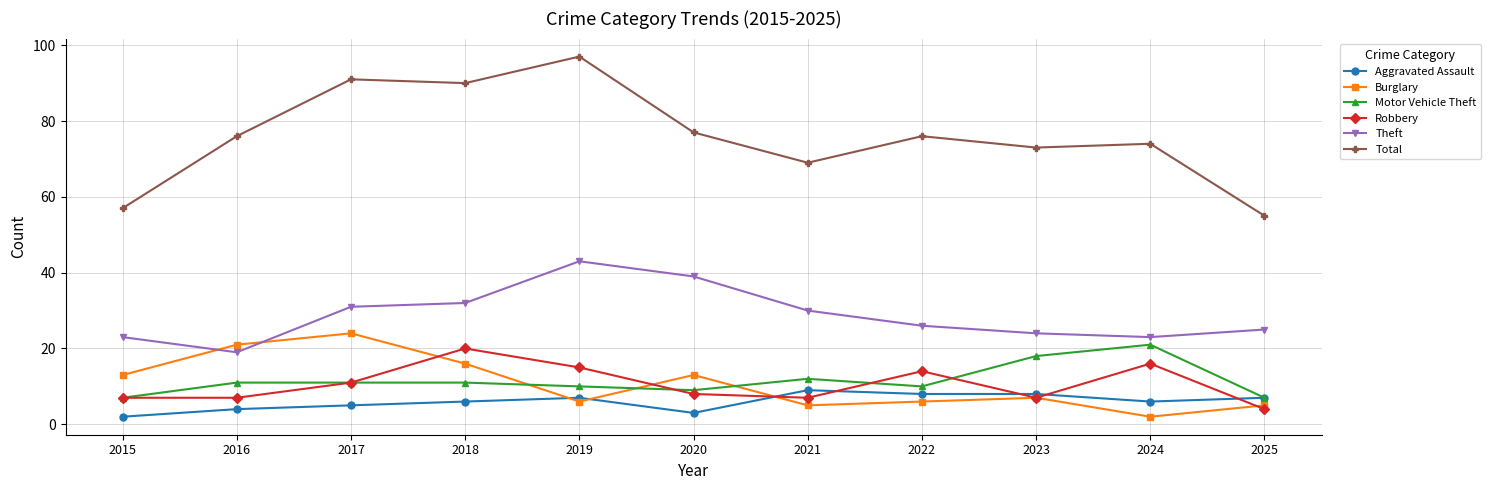

Does the chart have visible grid lines?

Yes